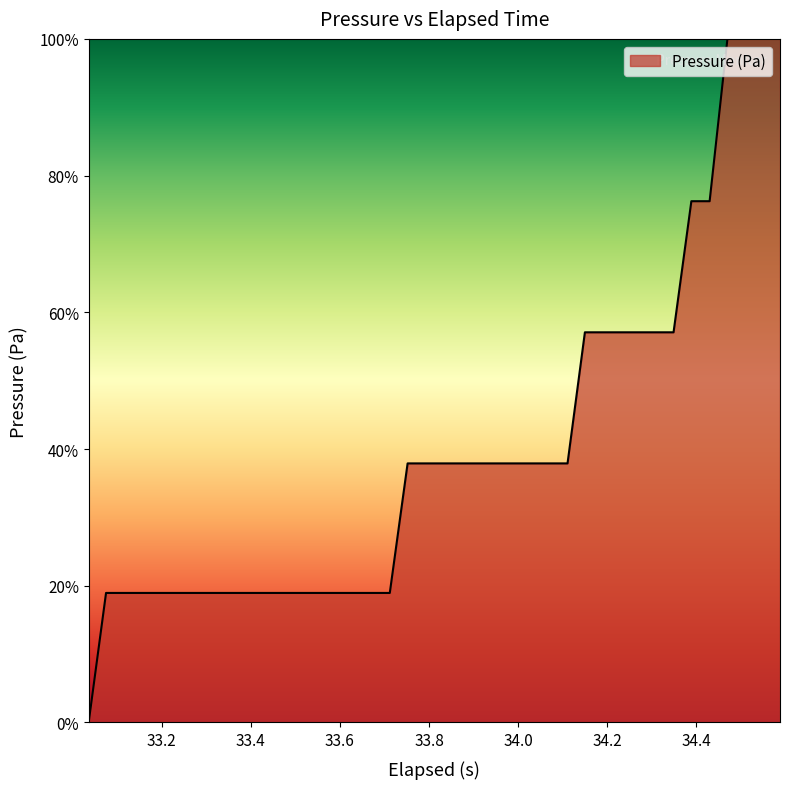

What is the greatest value displayed?

100.0